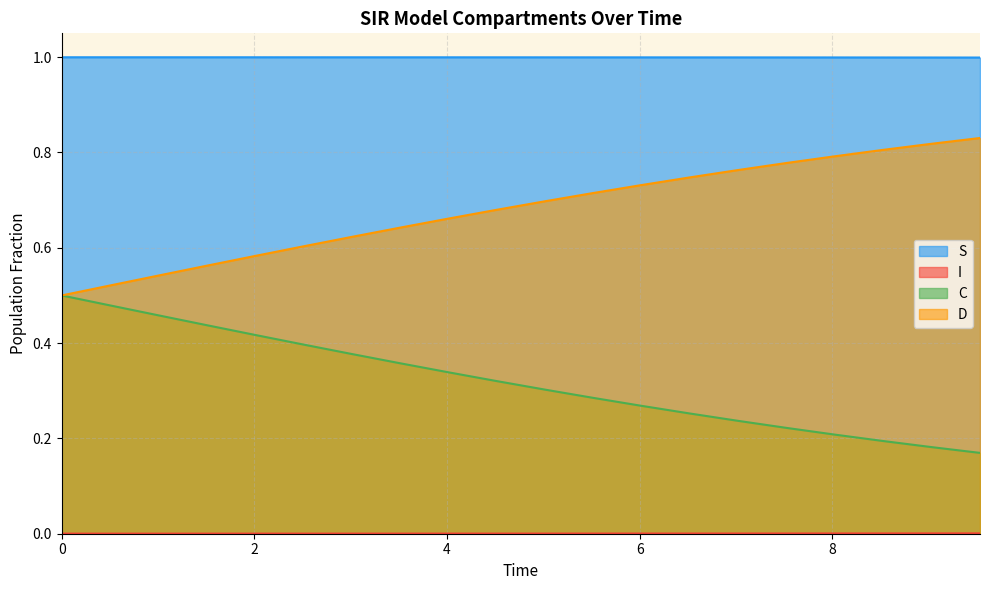

What position from the left is 6.020066889632107?

13